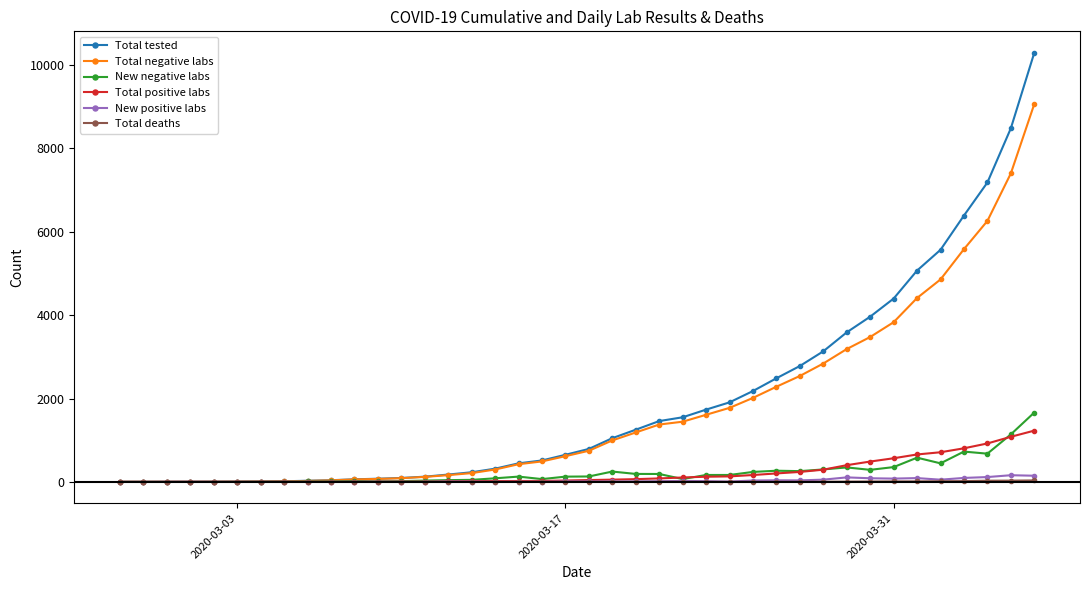

What is the greatest value displayed?

10295